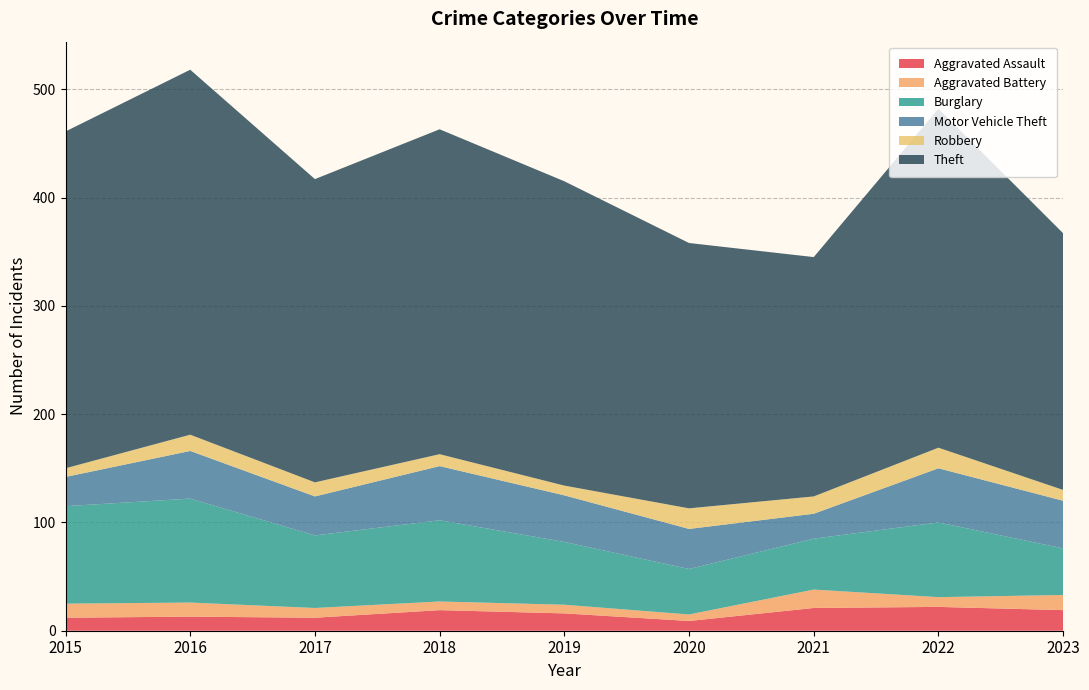

Reading left to right, extract all data points from this chart.

Aggravated Assault: 12	13	12	19	16	9	21	22	19
Aggravated Battery: 13	13	9	8	8	6	17	9	14
Burglary: 90	96	67	75	58	42	47	69	43
Motor Vehicle Theft: 27	44	36	50	43	37	23	50	44
Robbery: 8	15	13	11	9	19	16	19	10
Theft: 311	337	280	300	281	245	221	313	237